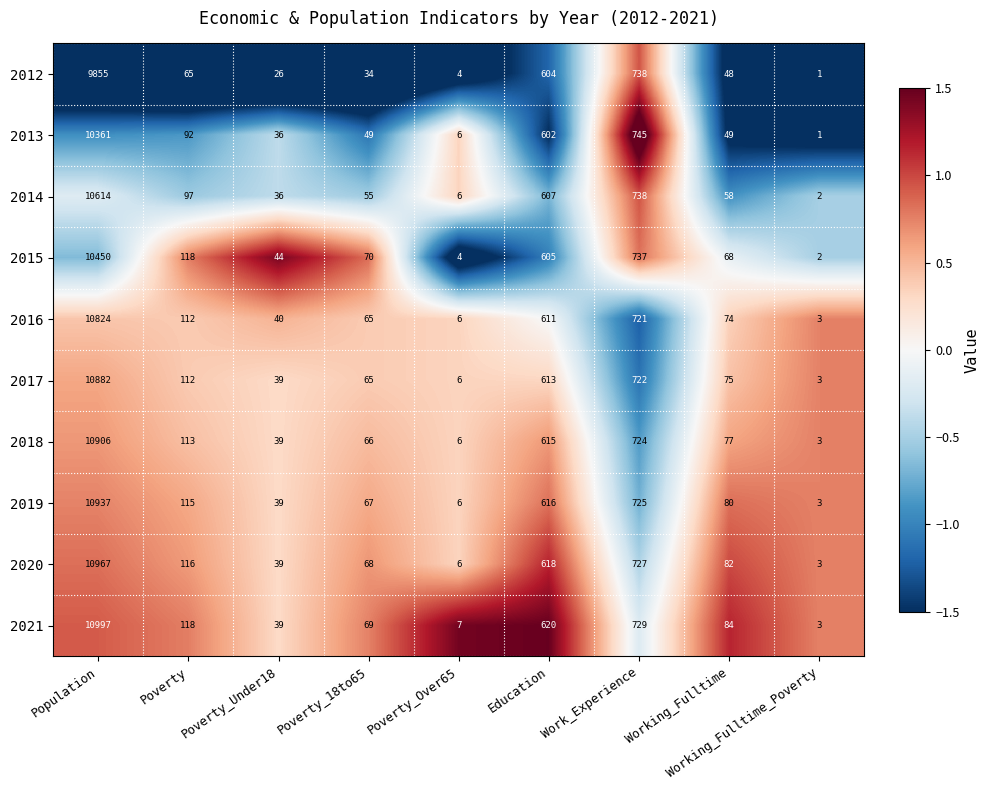

Which series changed the most between Poverty and Working_Fulltime_Poverty?

2015